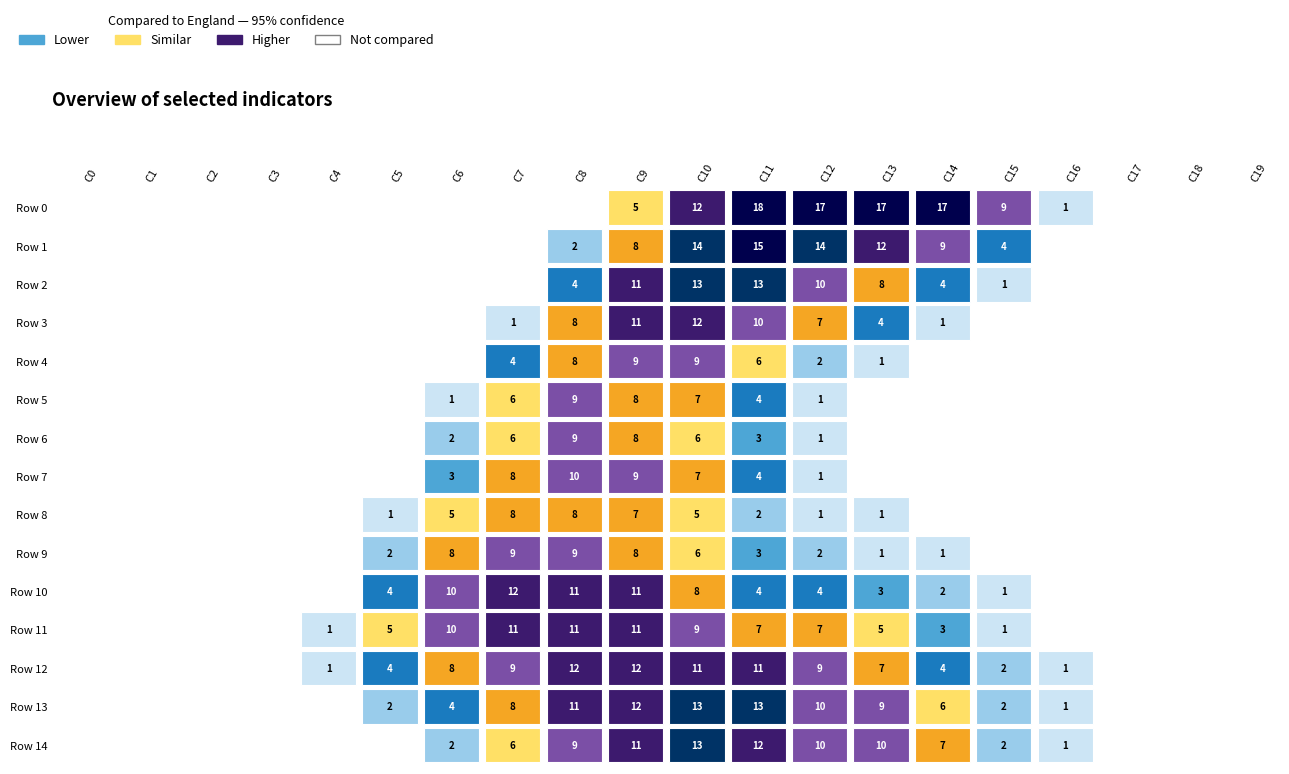

The value of Row 13 at 10 is 4. True or false?

False